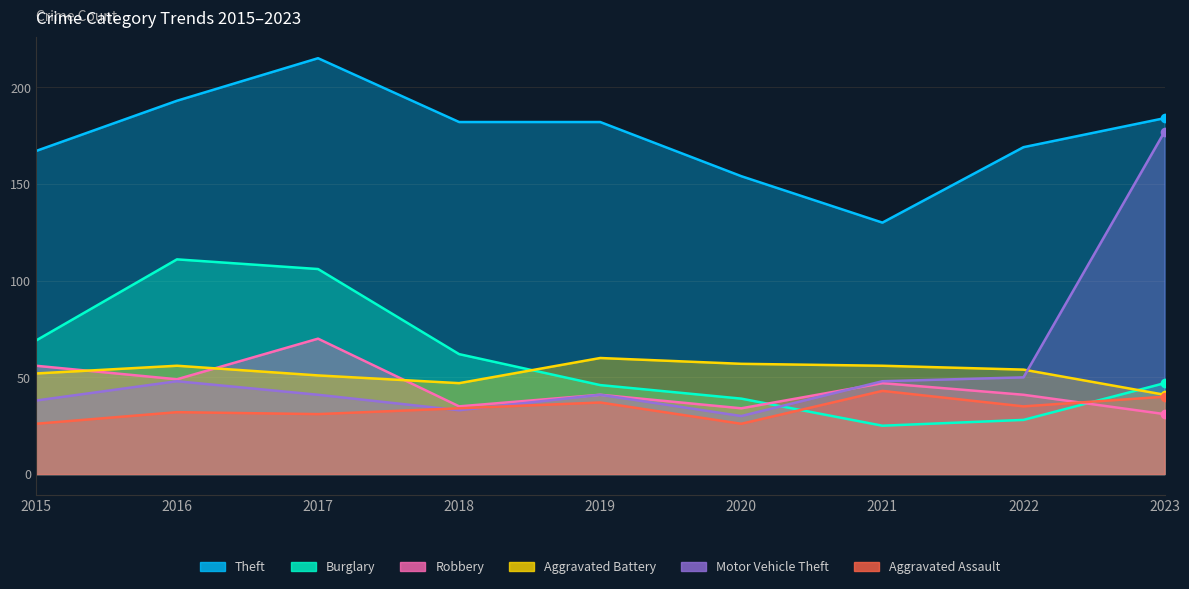

Which label corresponds to the largest value in the chart?

2017